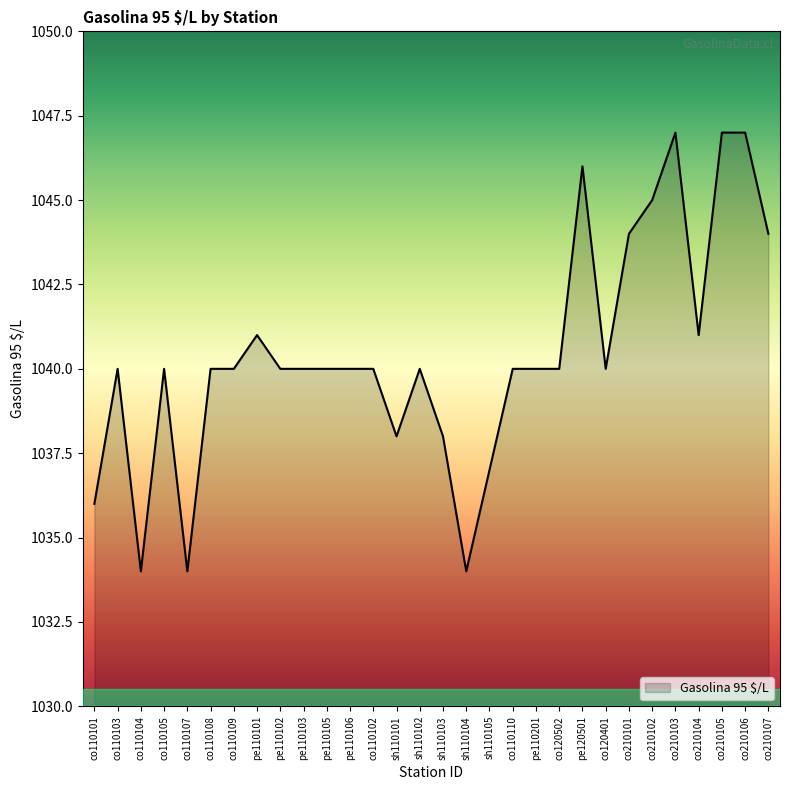

Is it true that the value at co120401 is 273?

False